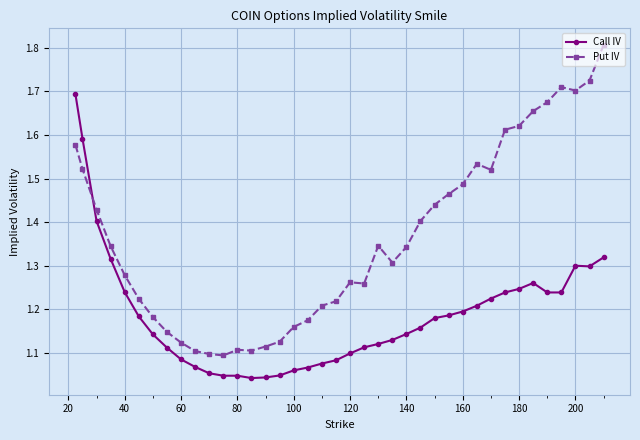

Rank the series by their maximum value, from highest to lowest.

Put IV, Call IV